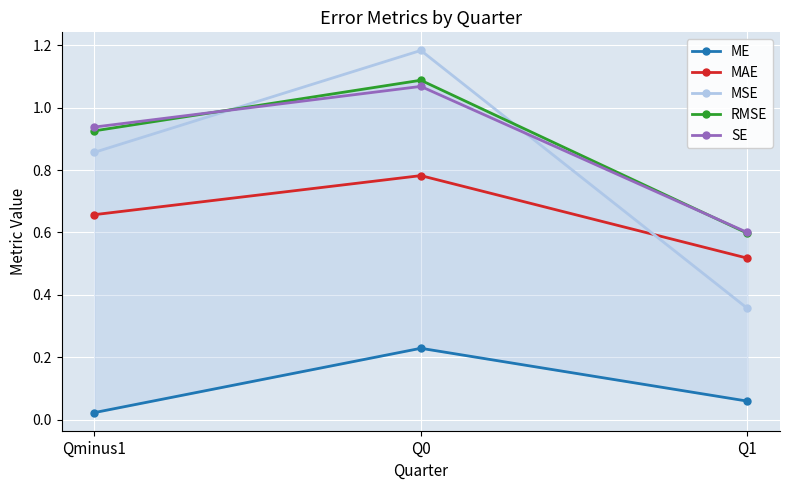

Which category has the highest value in the SE series?

Q0